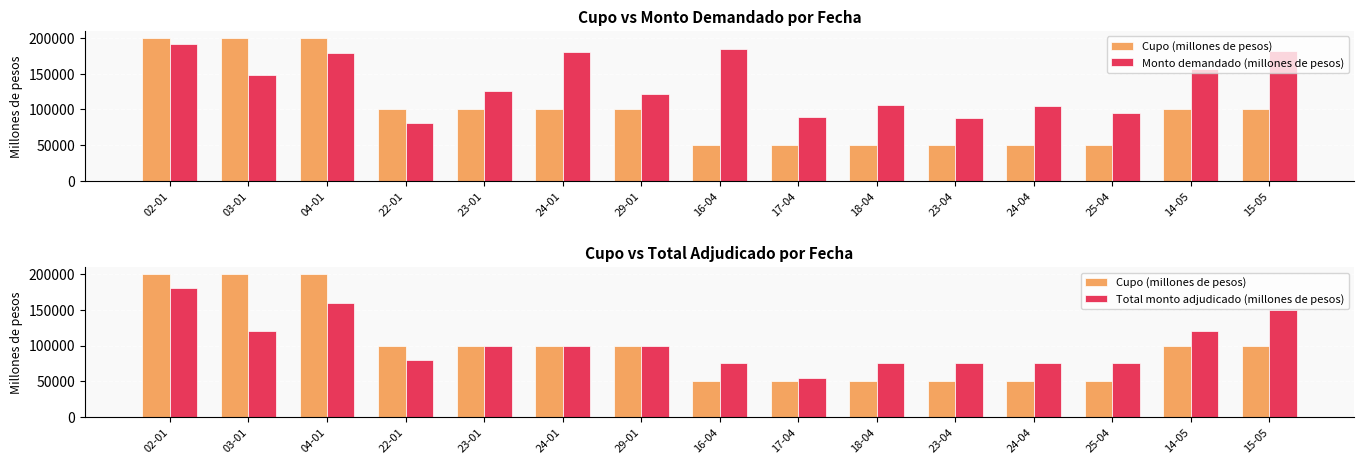

At which category is the sum across all series the highest?

02-01